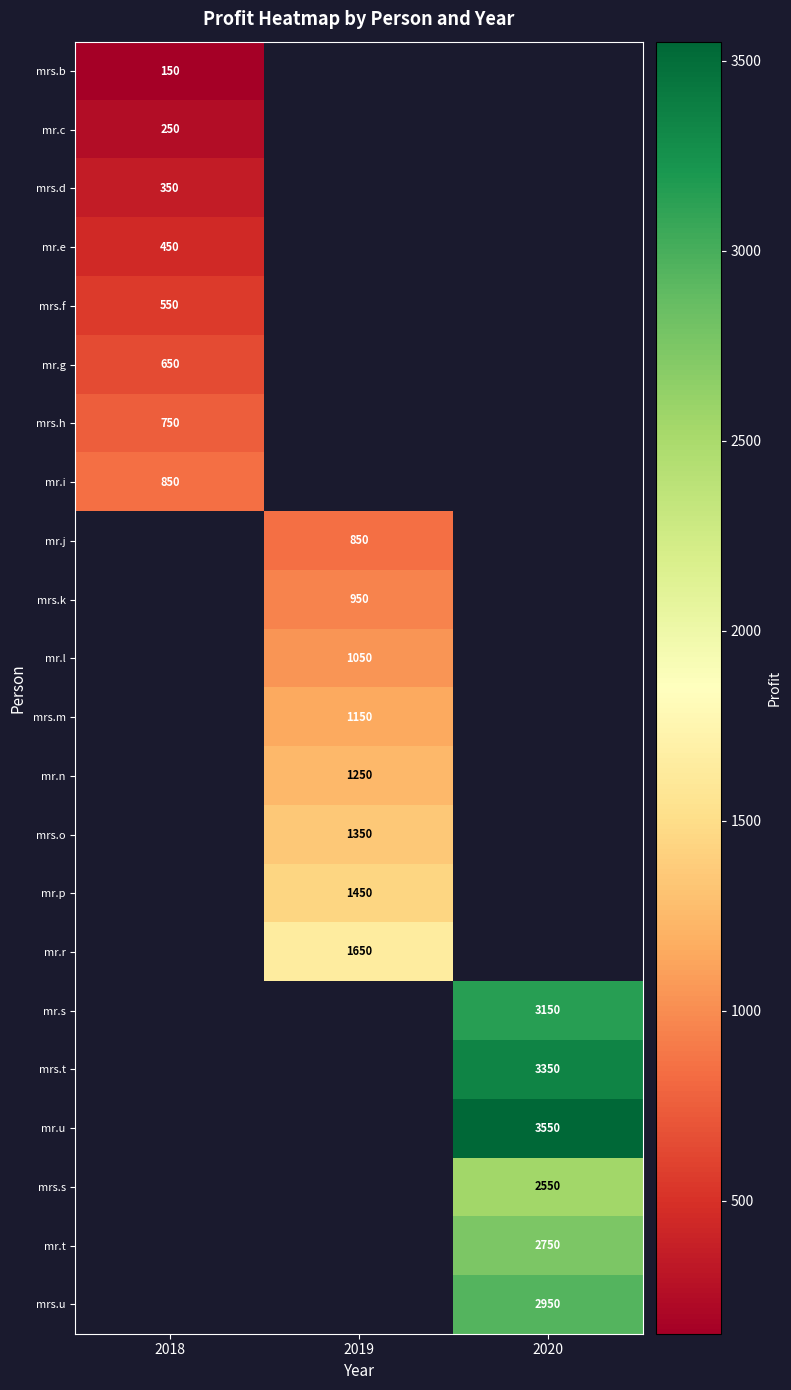

At how many categories does at least one series exceed 2842?

1